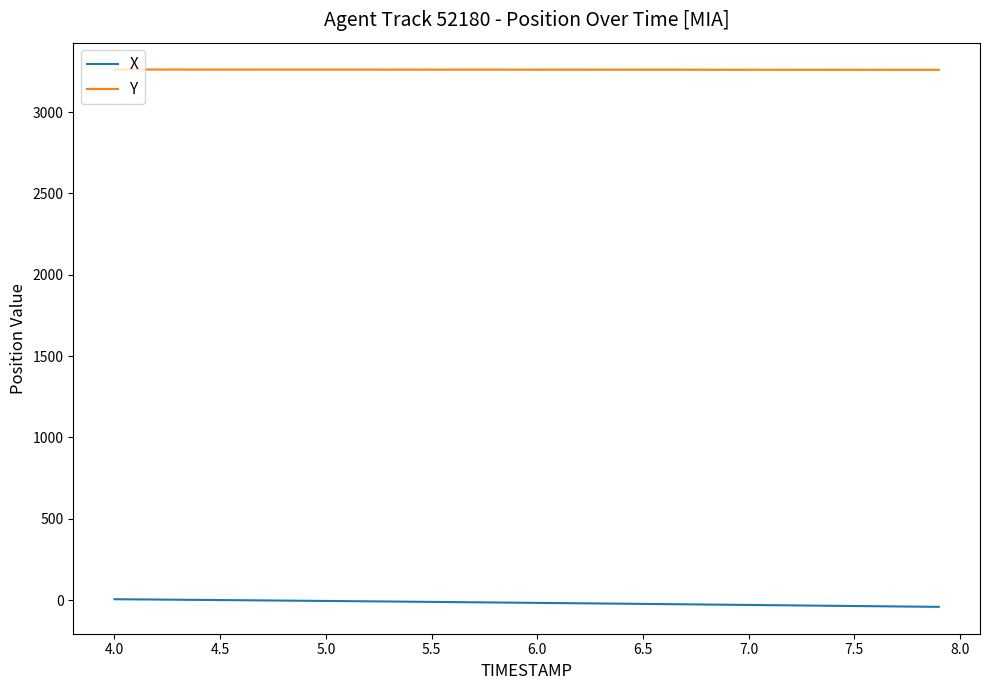

What is the maximum value for Y?

3261.8